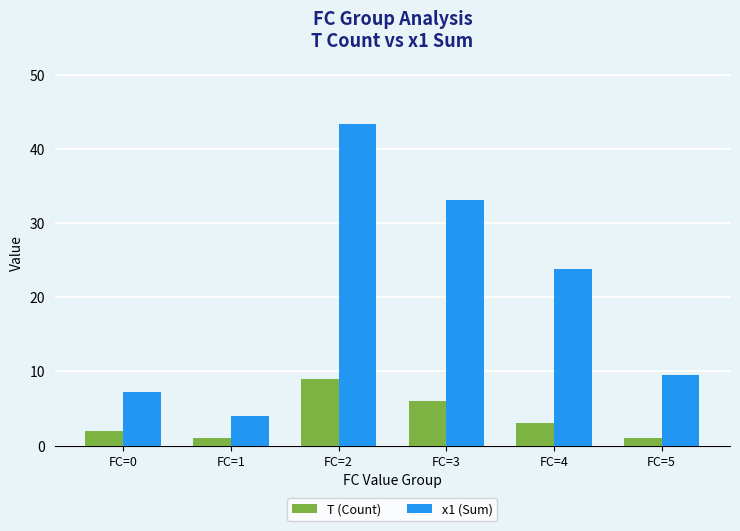

Is the value of x1 (Sum) at FC=4 greater than the value of T (Count) at FC=1?

Yes